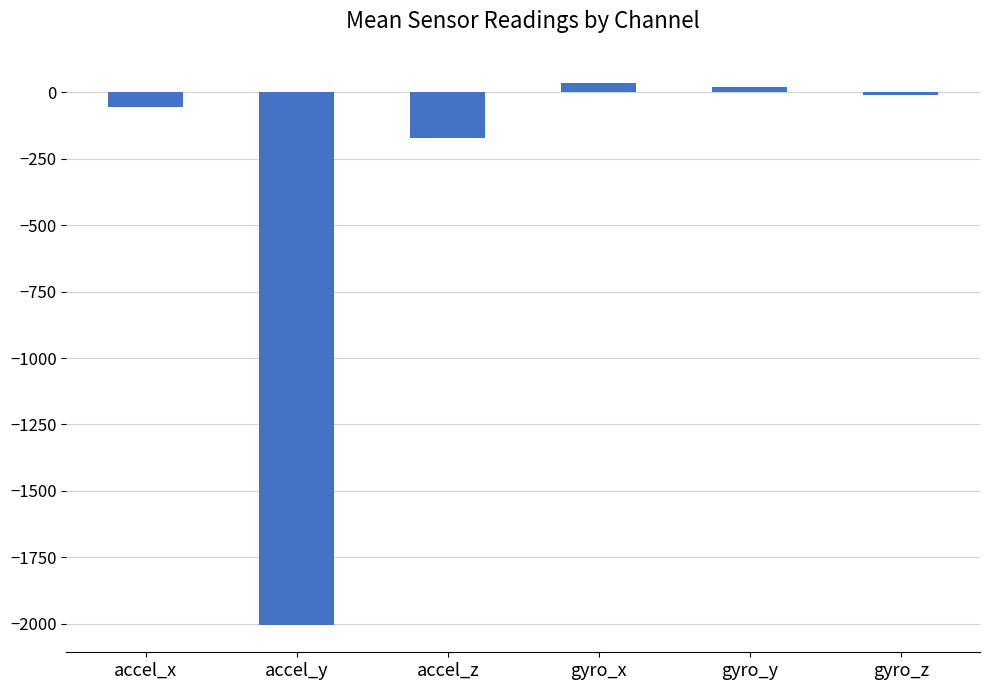

The chart shows a value of -8.2 at gyro_z. True or false?

True